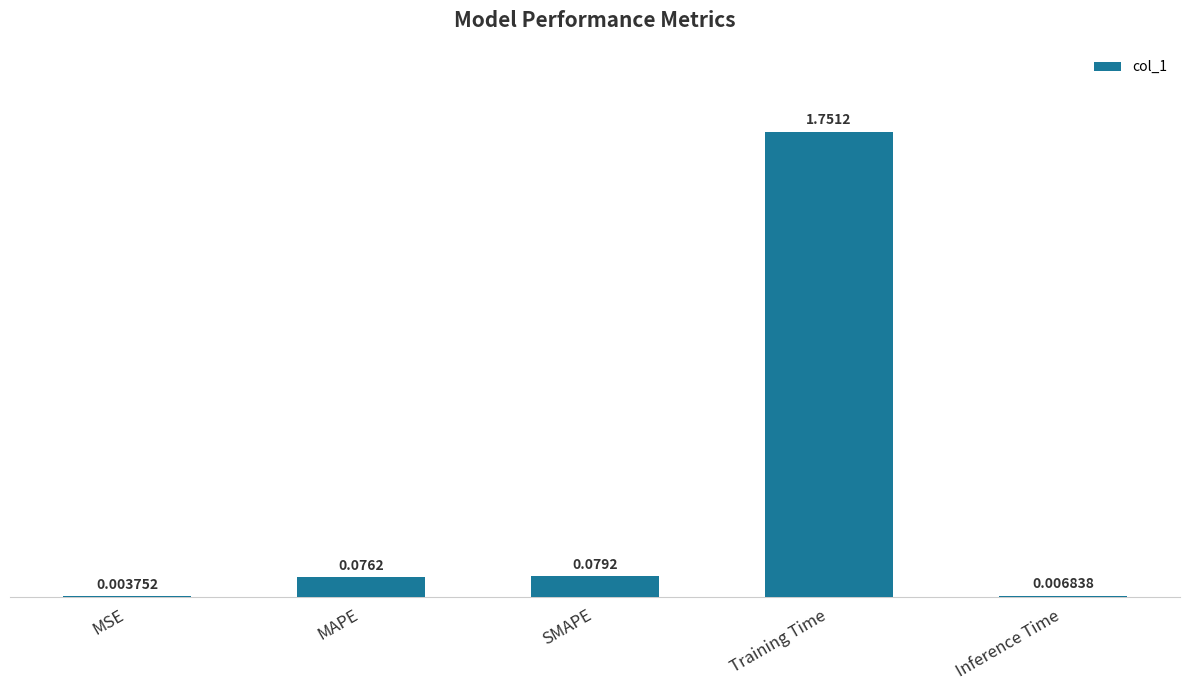

What is the average value?

0.4